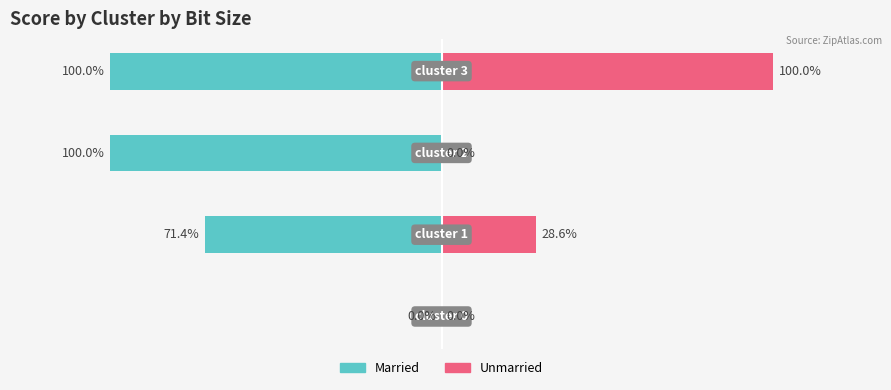

Read the Unmarried value at 3.

100.0